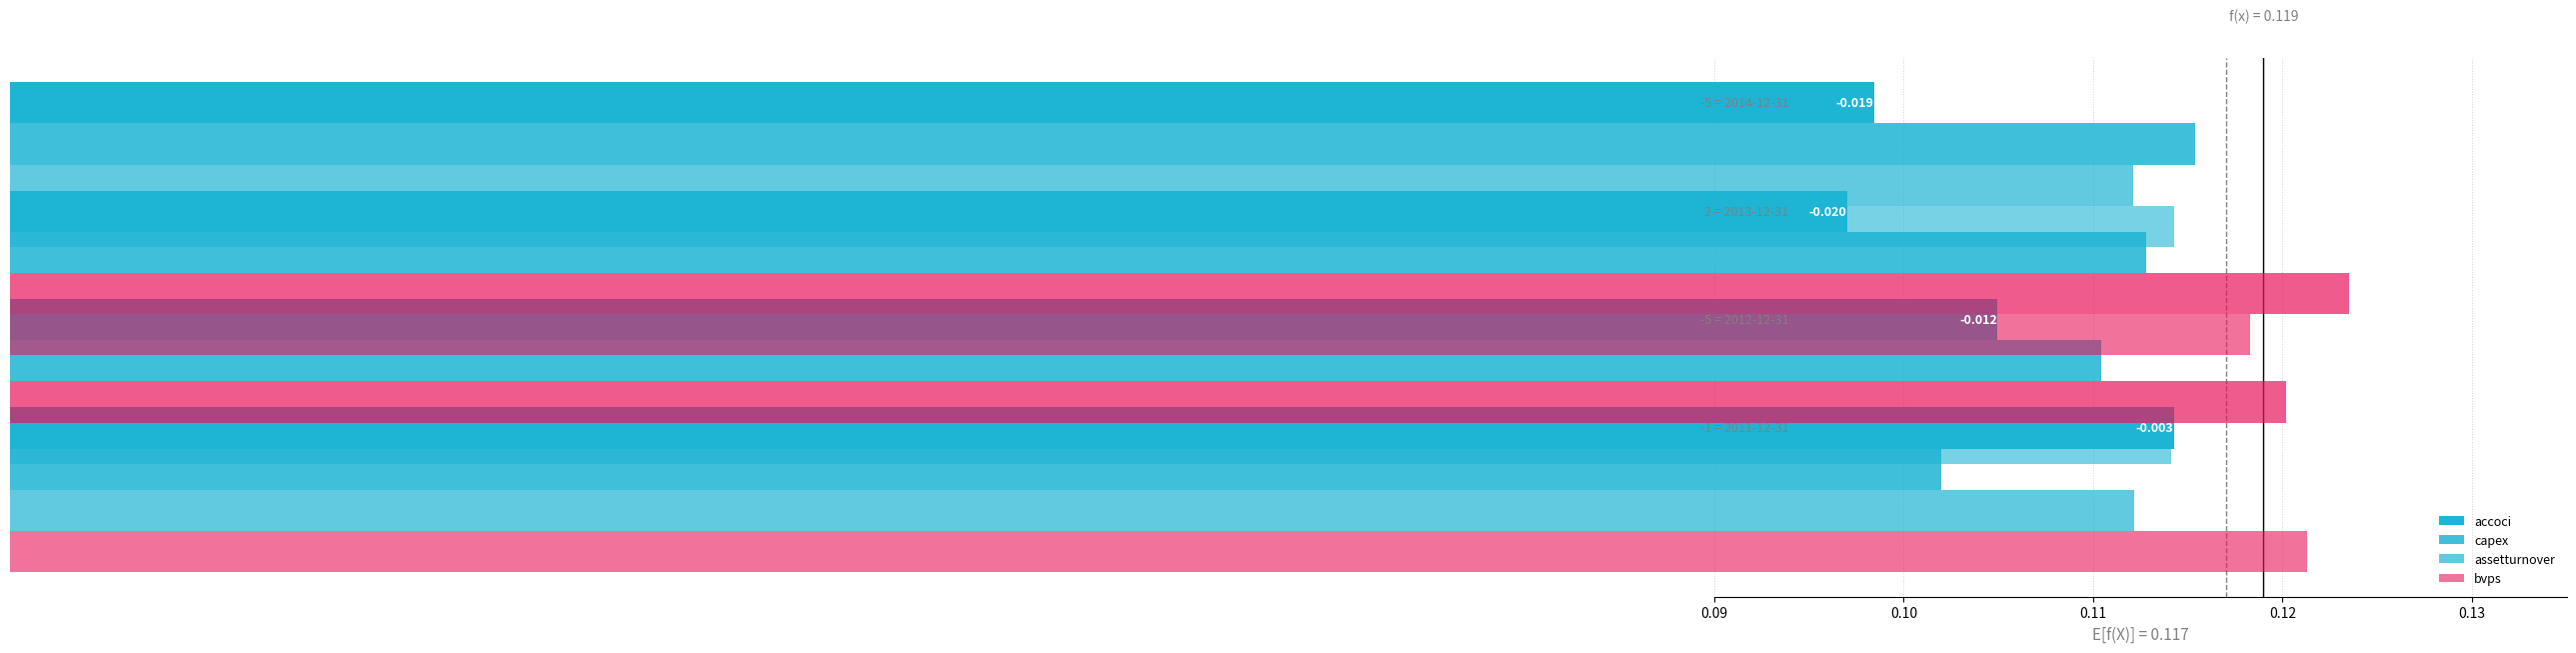

Which series has the largest range (max minus min)?

accoci